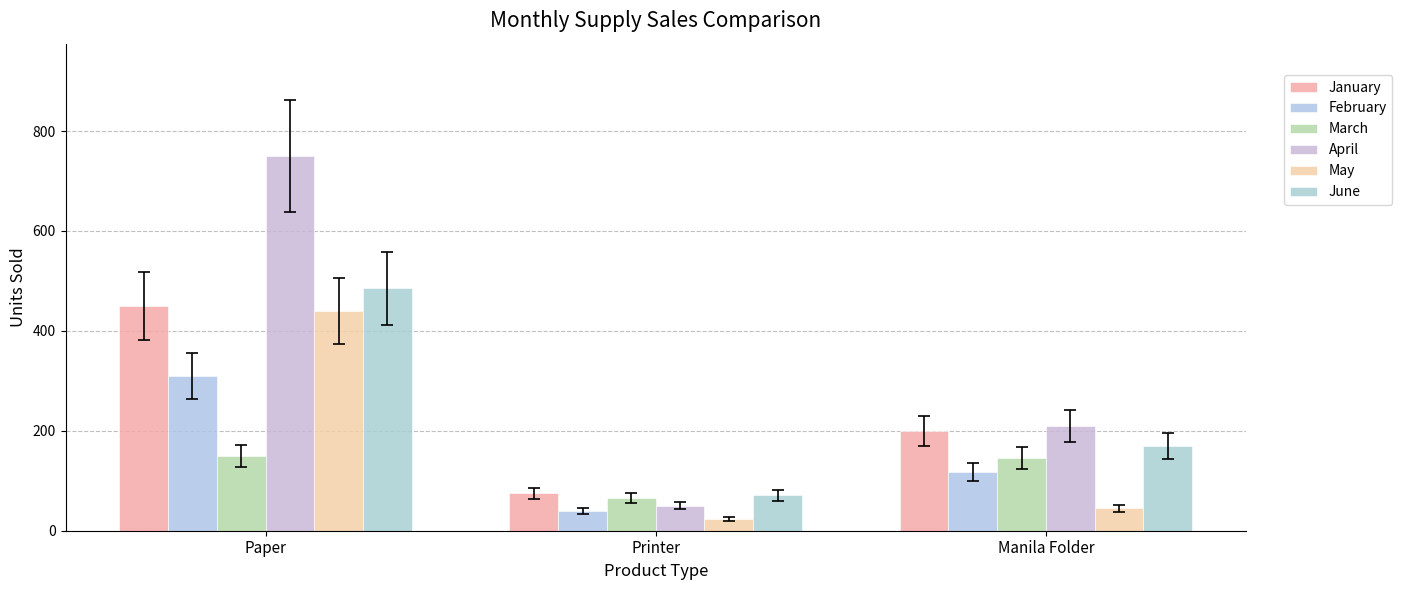

Does the chart contain stacked bars?

No